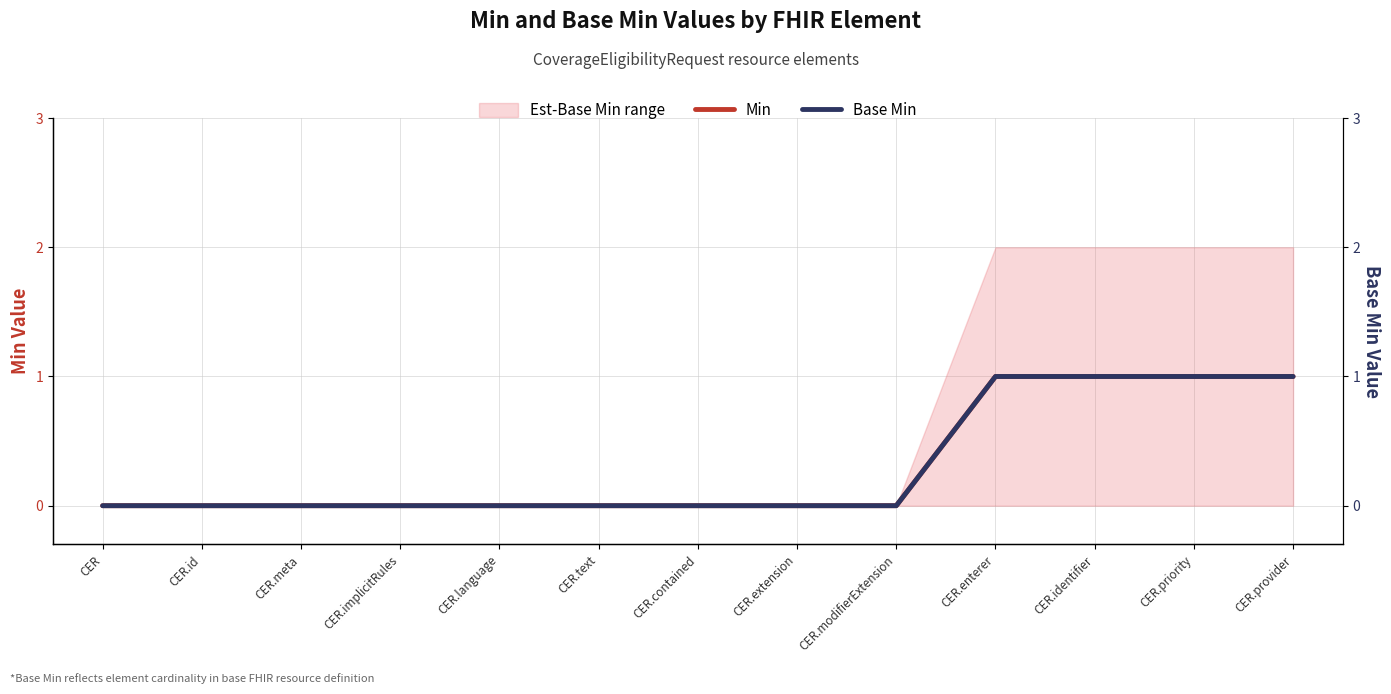

True or false: Base Min and Min cross at least once.

False